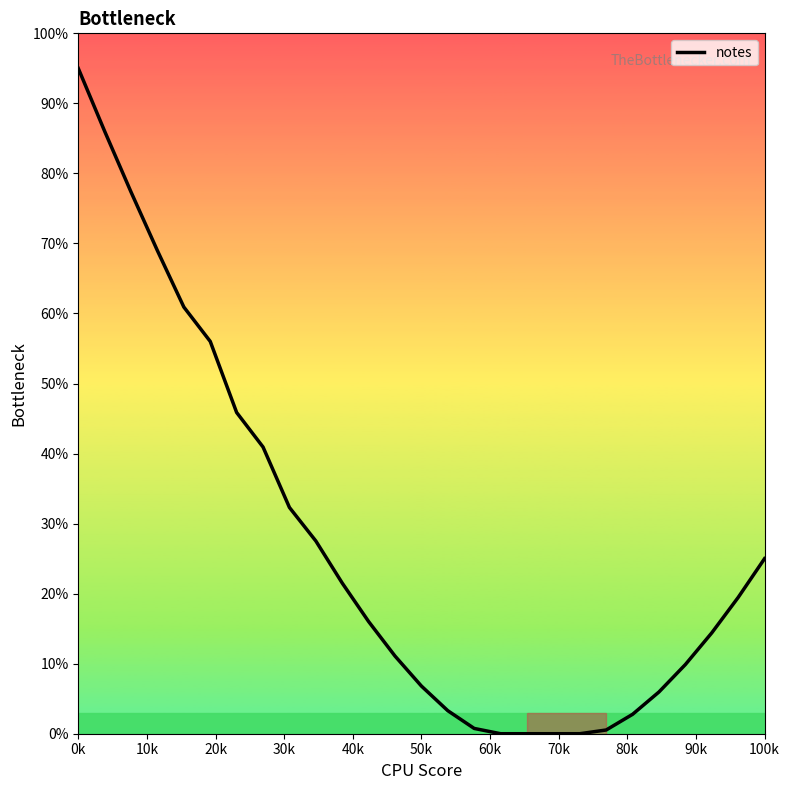

What is the difference between the maximum and second lowest values?

95.0